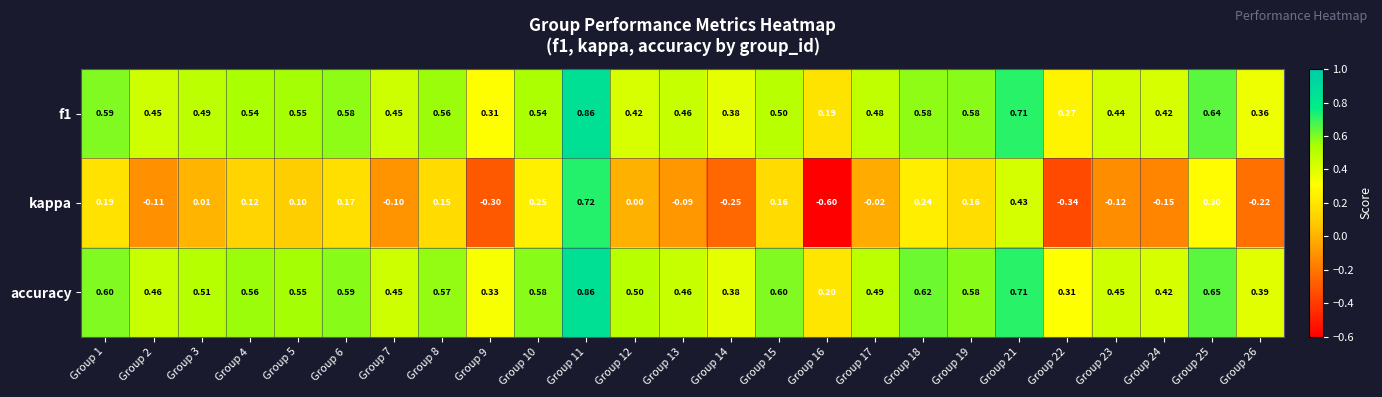

Between Group 10 and Group 15, which series saw the biggest shift?

kappa